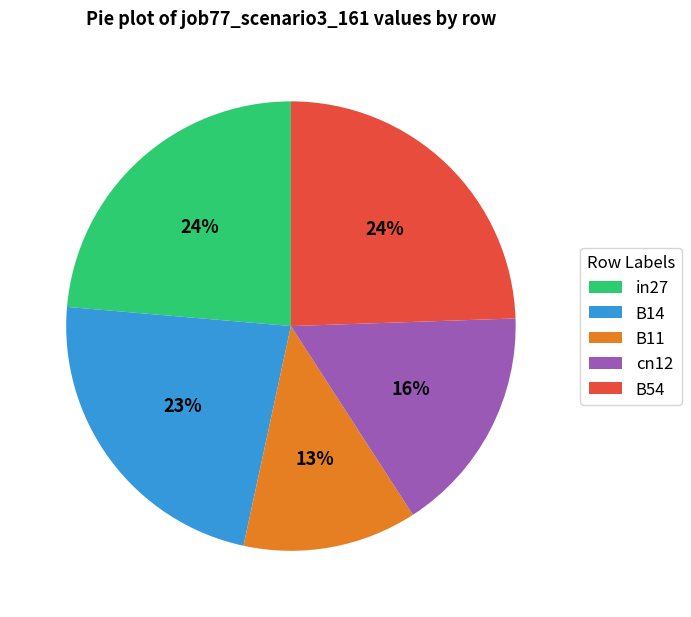

Which slice is the smallest?

B11